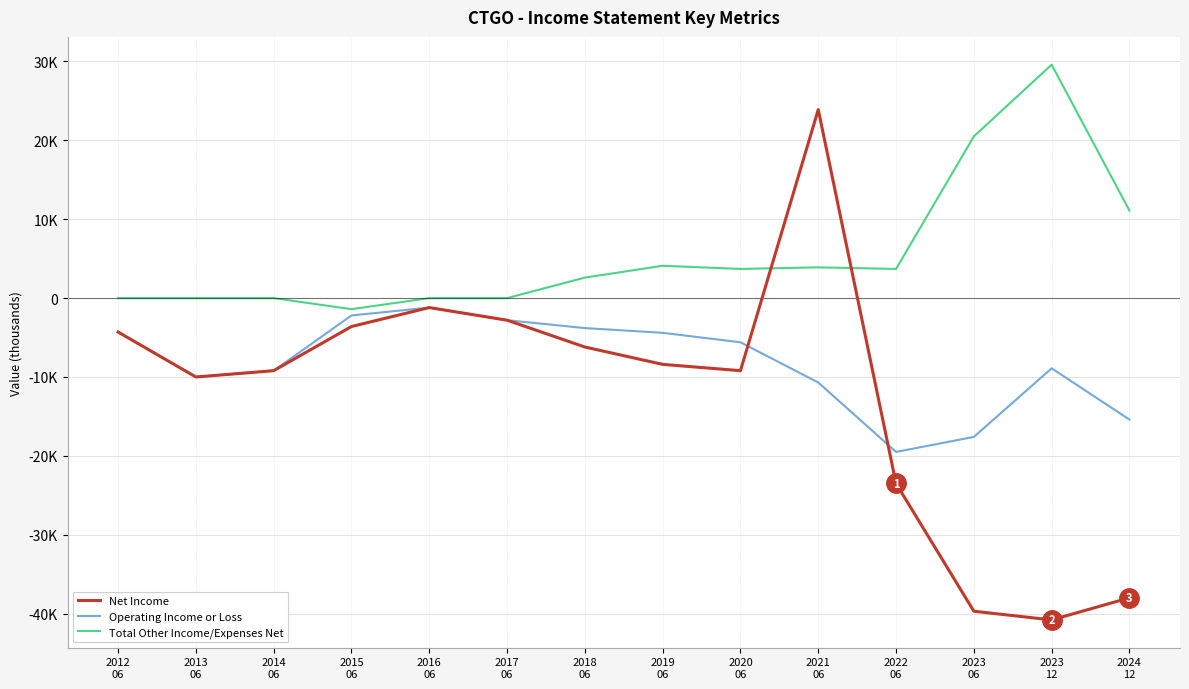

Does the chart display data point markers on the line(s)?

No